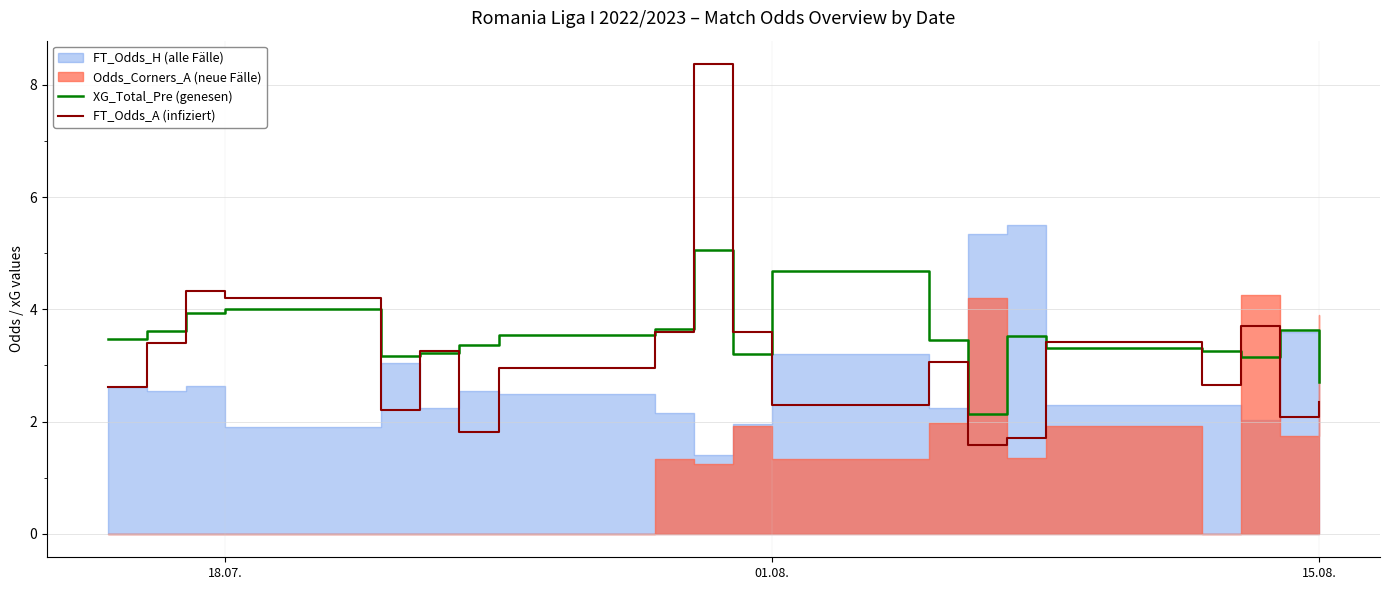

What is the maximum value for FT_Odds_A (infiziert)?

8.4